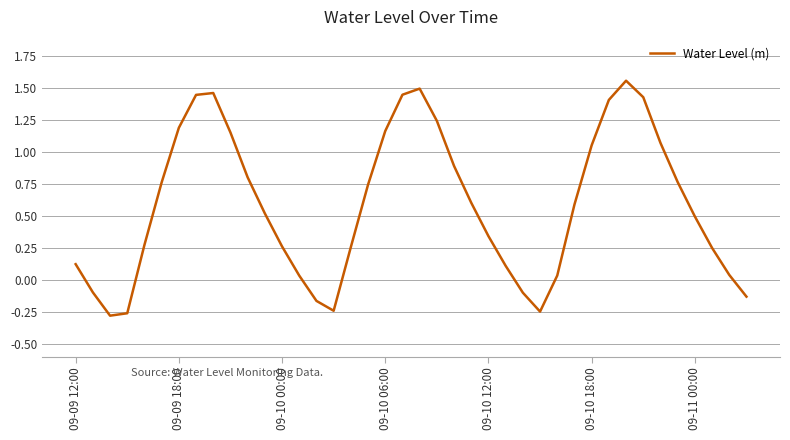

What is the difference between the maximum and minimum values?

1.8